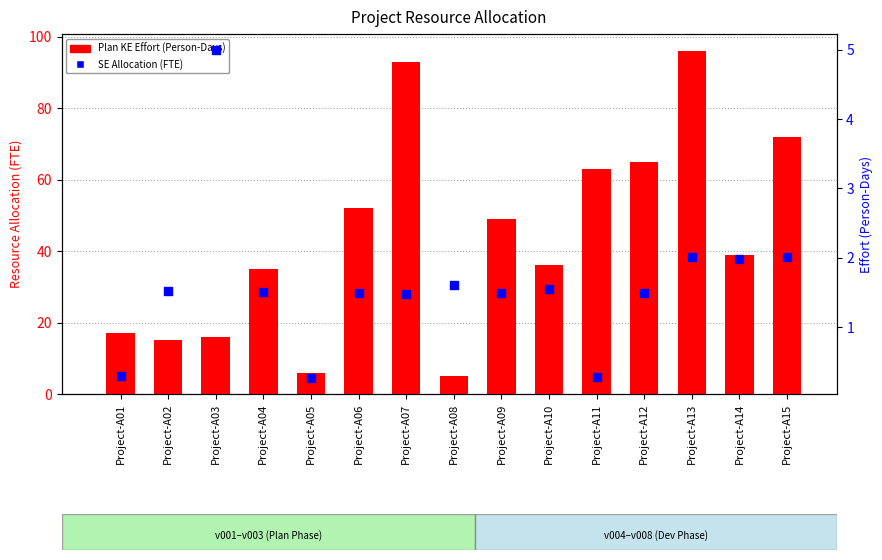

Is the value of Plan KE Effort (Person-Days) at Project-A07 greater than the value of SE Allocation (FTE) at Project-A04?

Yes